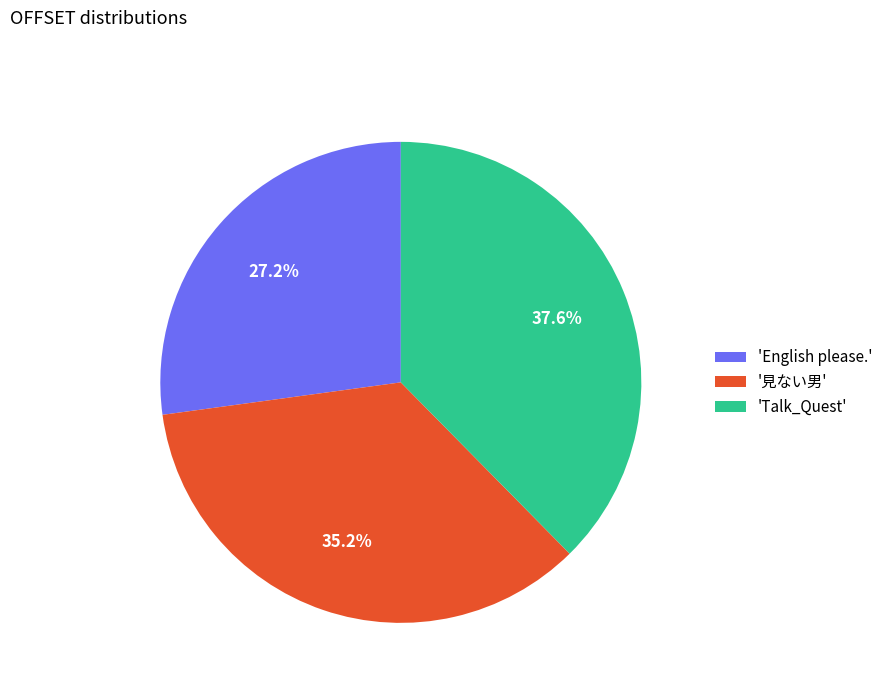

What percentage is NOT represented by 'English please.'?

72.8%